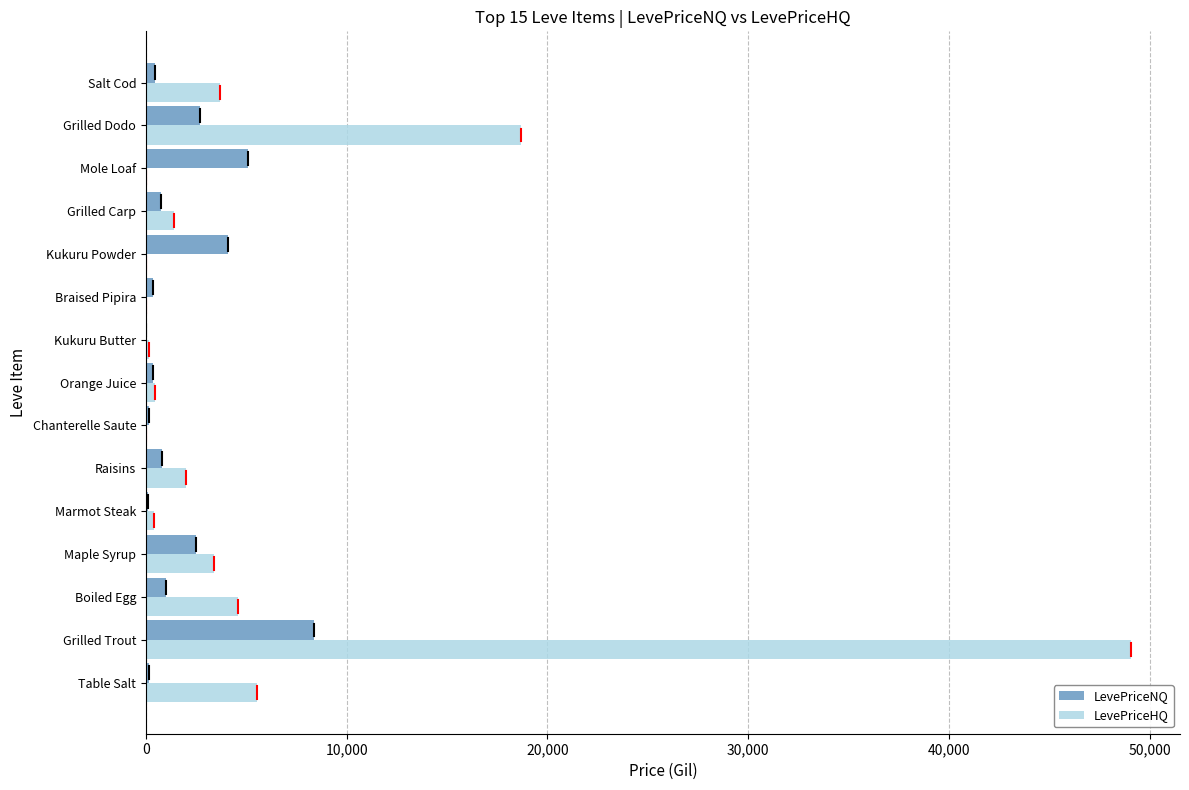

At which label is LevePriceHQ closest to 24529?

Grilled Dodo